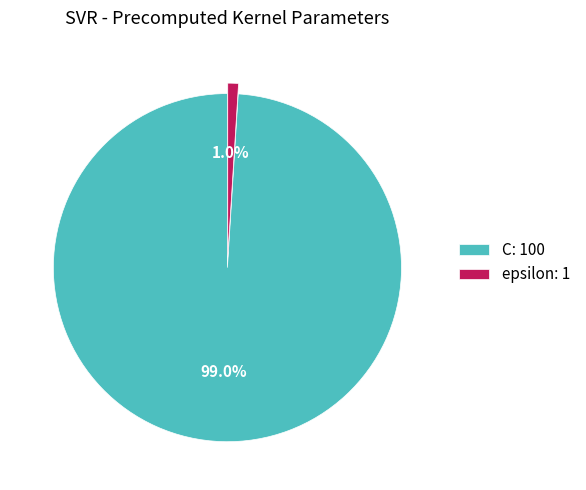

Between epsilon: 1 and C: 100, which is larger?

C: 100